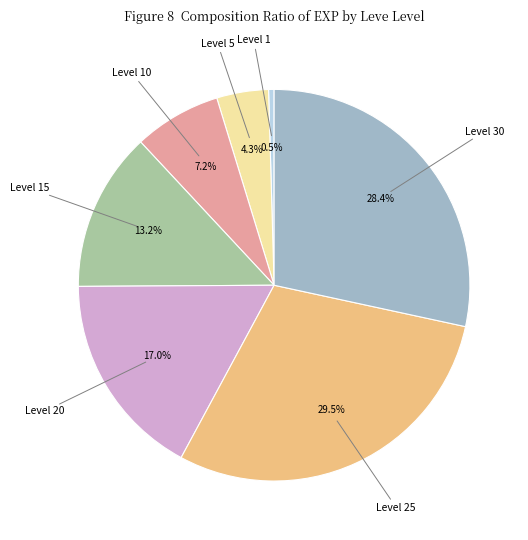

Is there a majority slice in this chart?

No